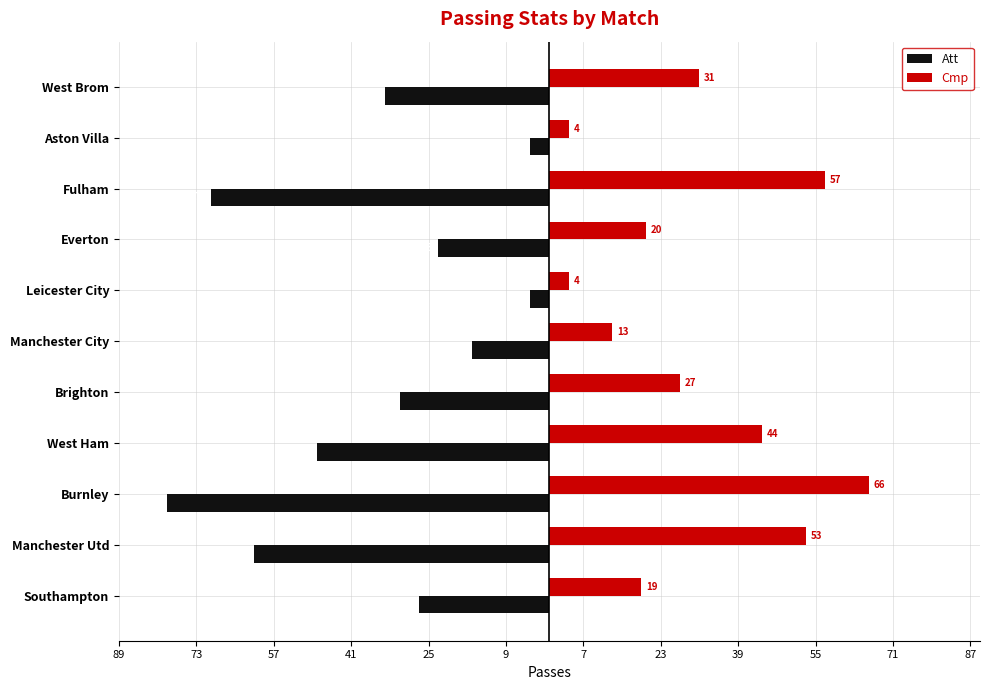

What are all the series names shown in the legend?

Att, Cmp